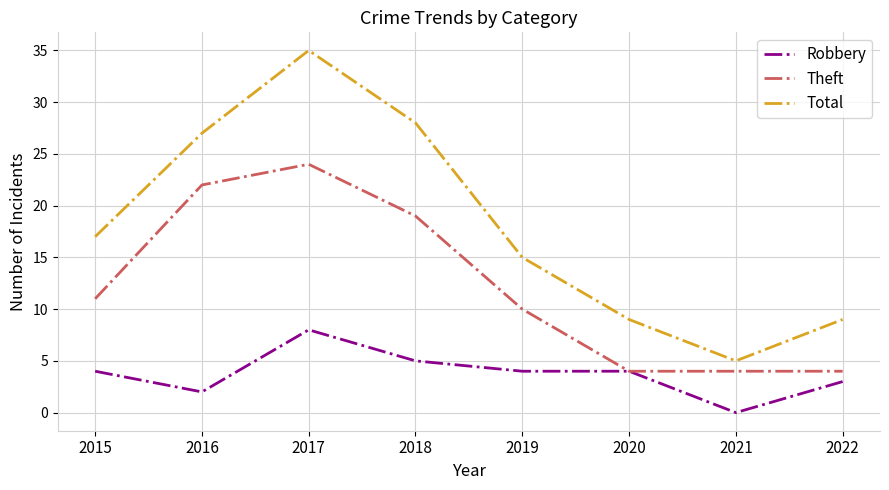

What is the difference between the highest and lowest values at 2016?

25